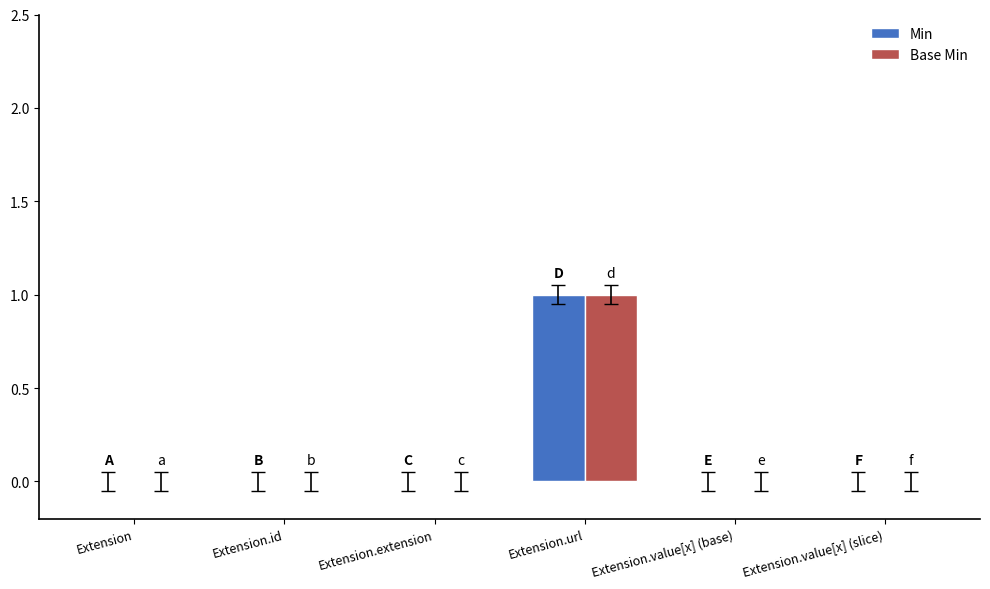

How many series are shown in this chart?

2